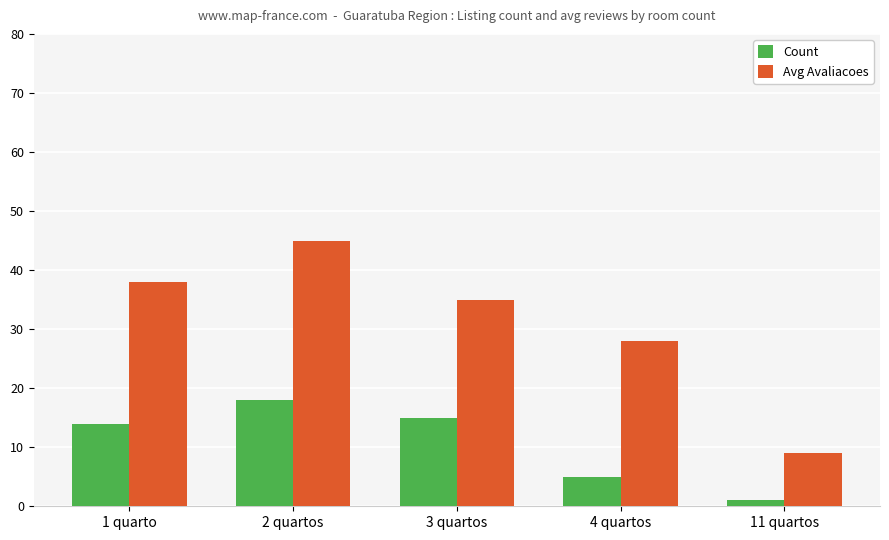

True or false: Avg Avaliacoes has a value of 28 at 2 quartos.

False